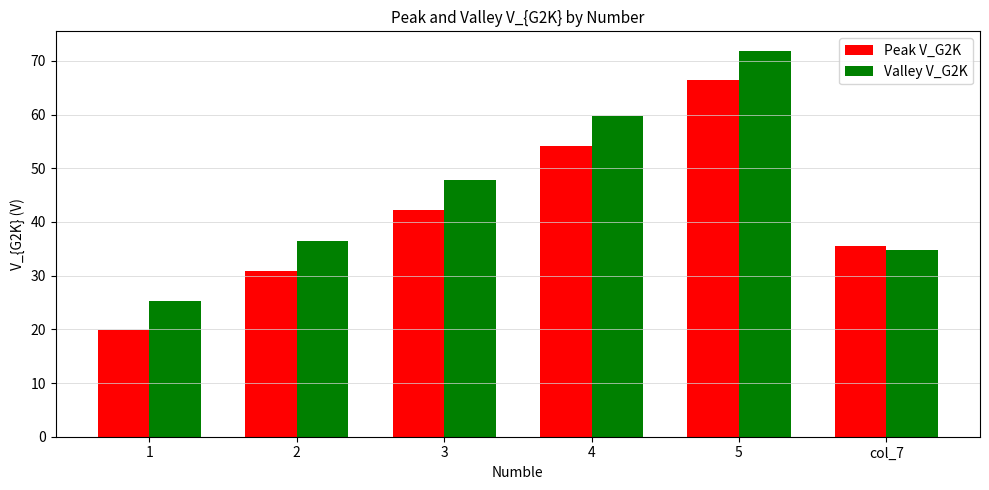

Where is Peak V_G2K nearest to the value 43?

3